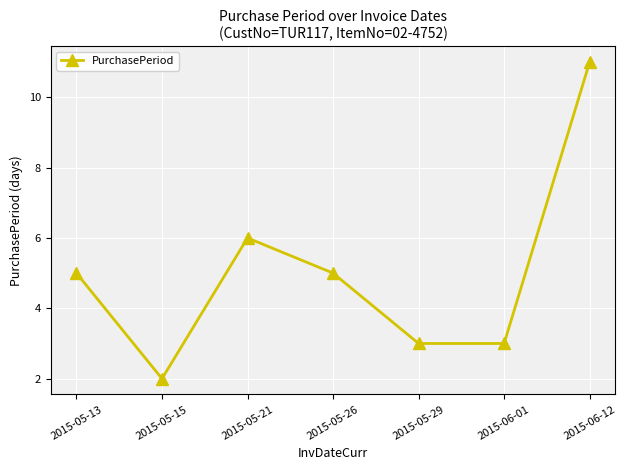

What is the difference between the second highest and second lowest values?

3